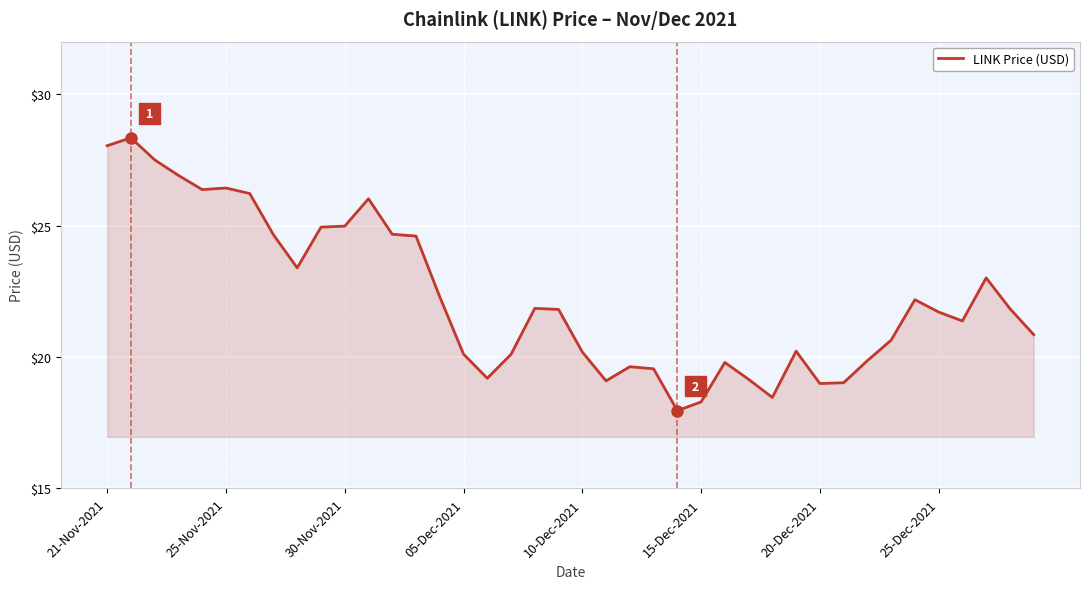

What is the smallest value displayed?

18.0